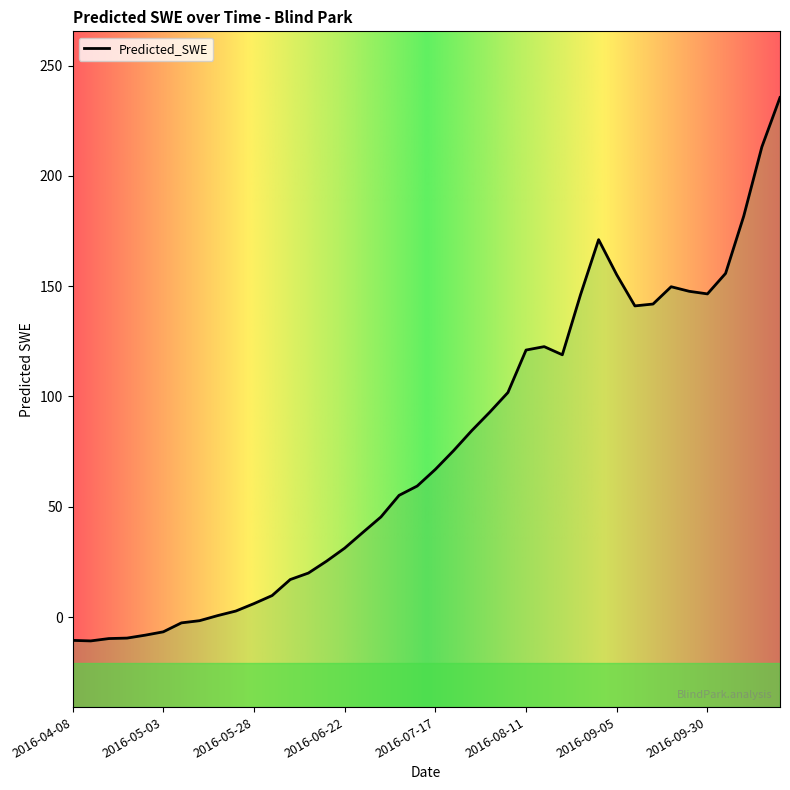

What is the sum of the values at 2016-05-13 and 2016-08-11?

119.4